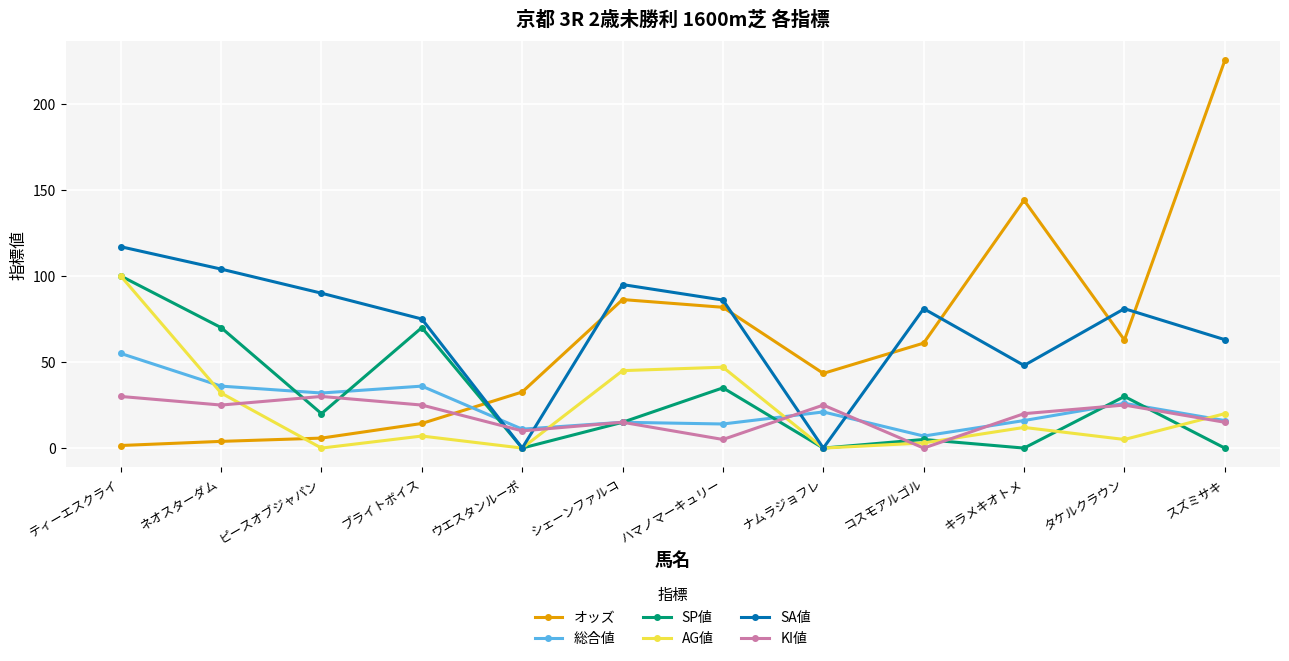

True or false: KI値 and オッズ cross at least once.

True